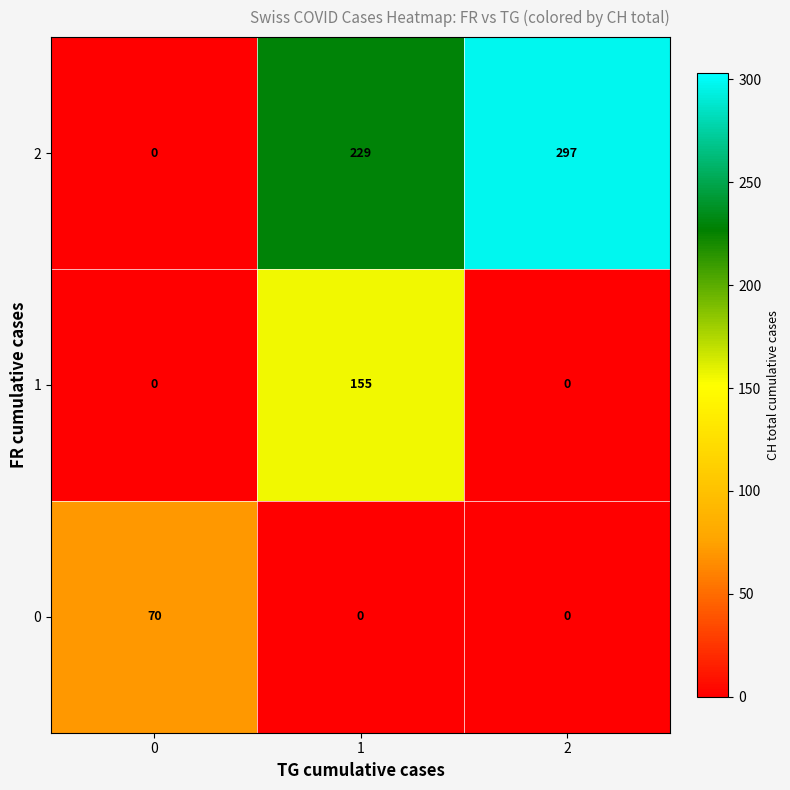

Reading right to left, transcribe all the data shown in this chart.

2: 297	229	0
1: 0	155	0
0: 0	0	70